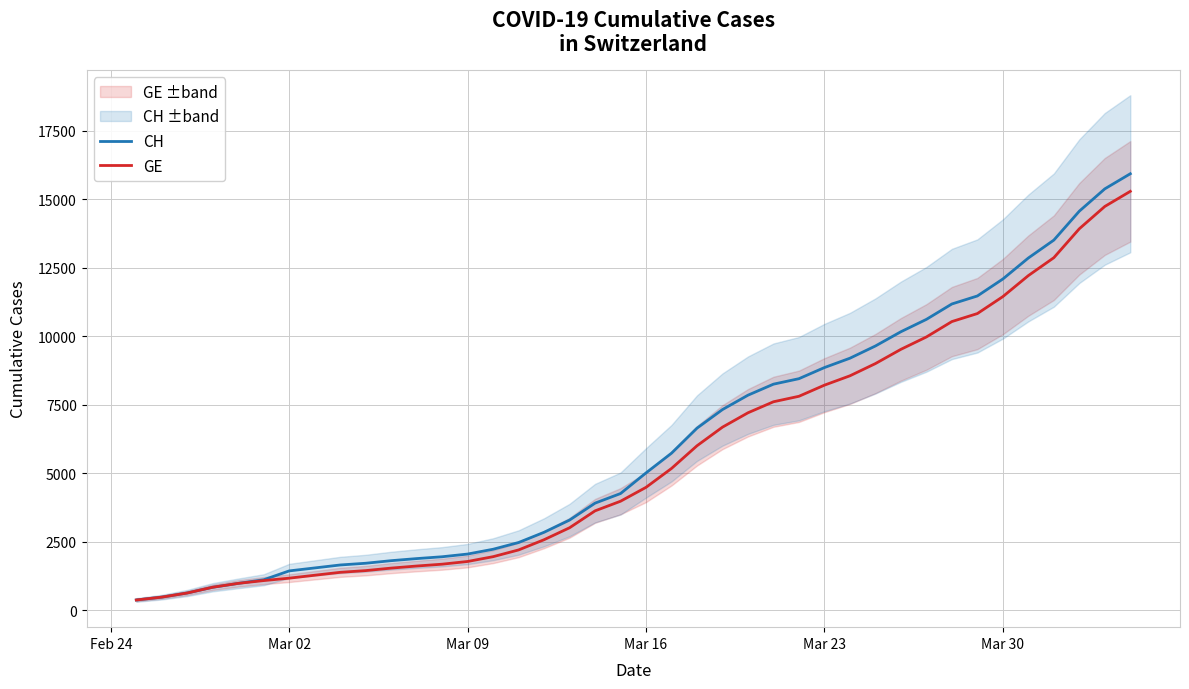

The value of CH at Mar 16 is 5012. True or false?

True